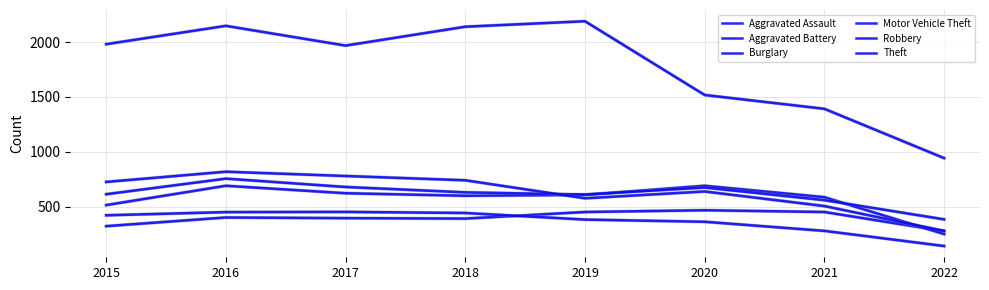

What is the approximate value of Motor Vehicle Theft at 2022?

385